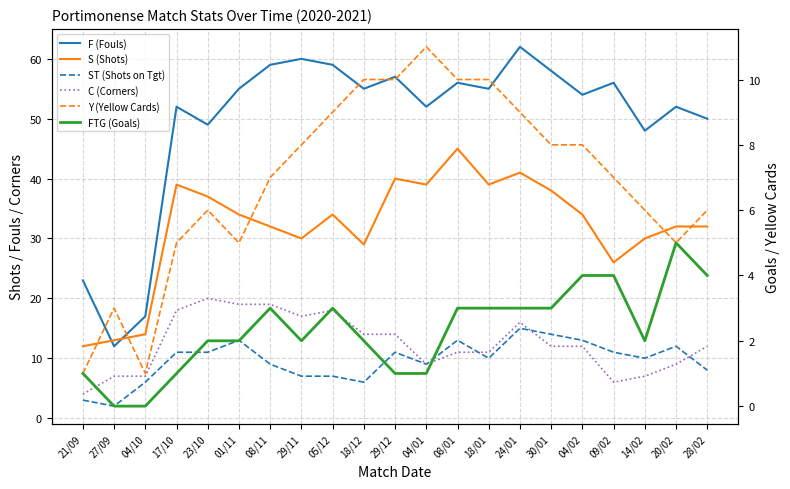

How many values in the ST (Shots on Tgt) series are below 10?

9